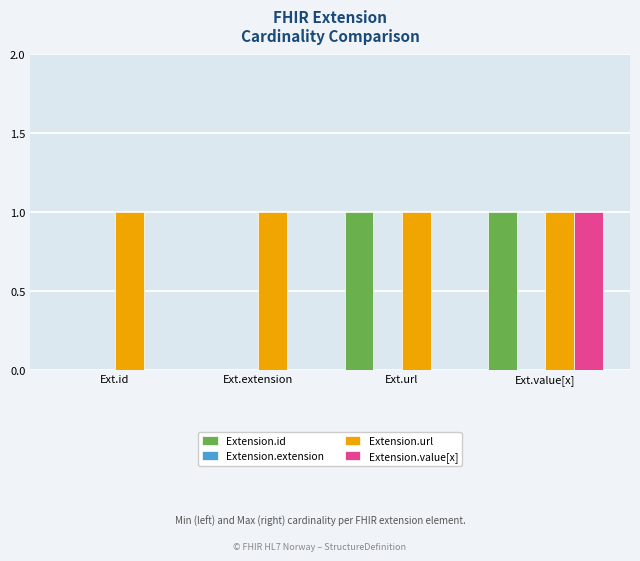

True or false: Extension.id has a value of 0 at Ext.id.

True